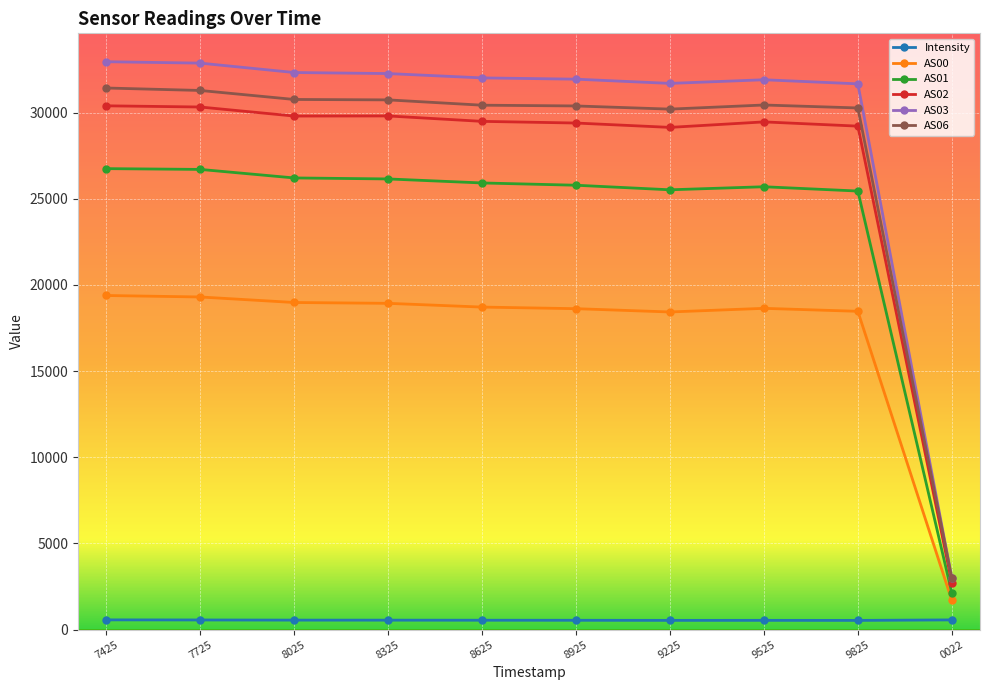

How many data points in AS06 are less than 30440?

5